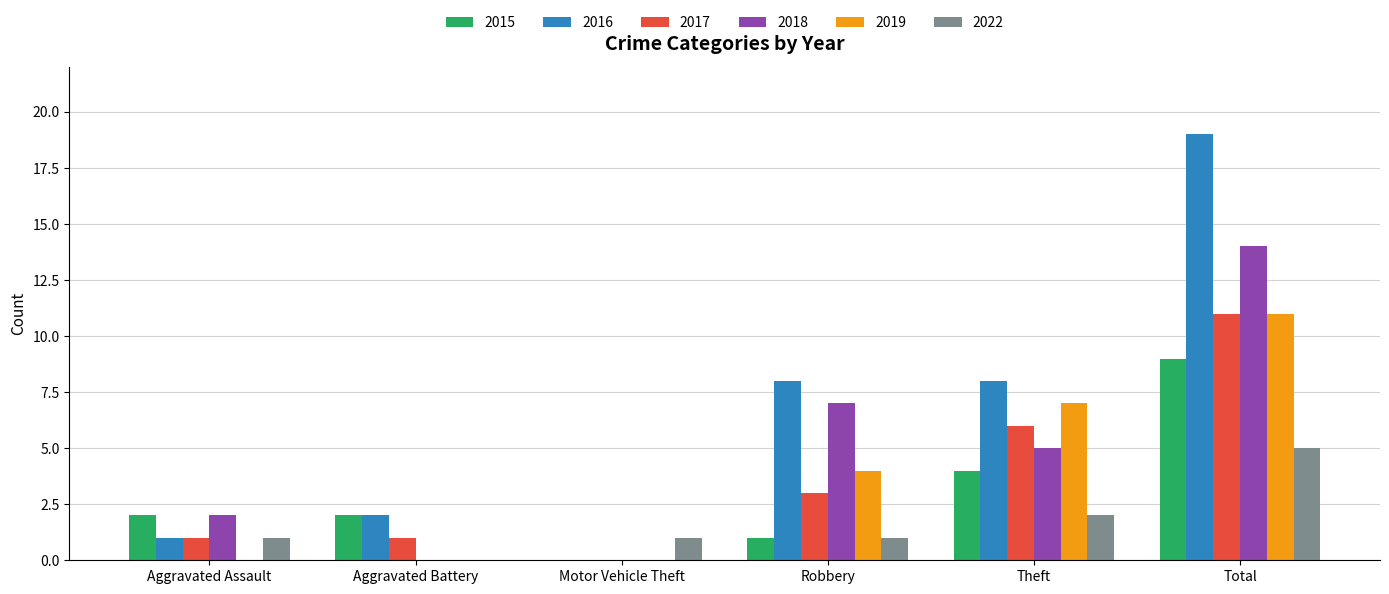

Which series changed the most between Aggravated Assault and Total?

2016